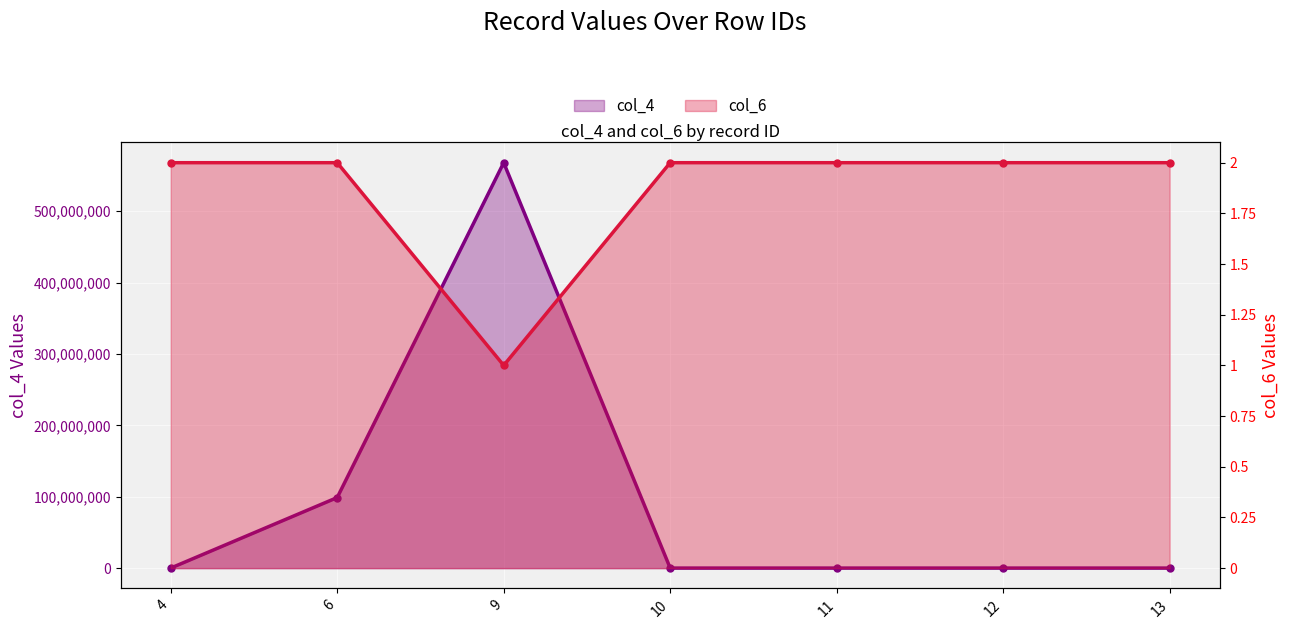

What value does the col_6 series have at 12?

2